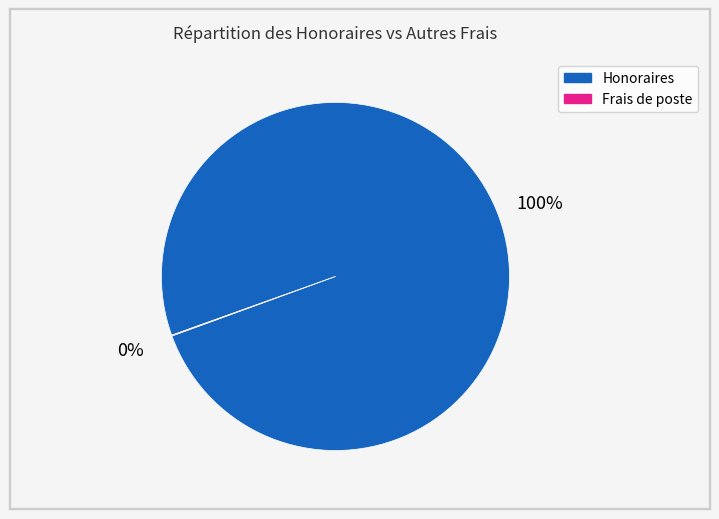

To the nearest percent, what is the average slice percentage?

50%